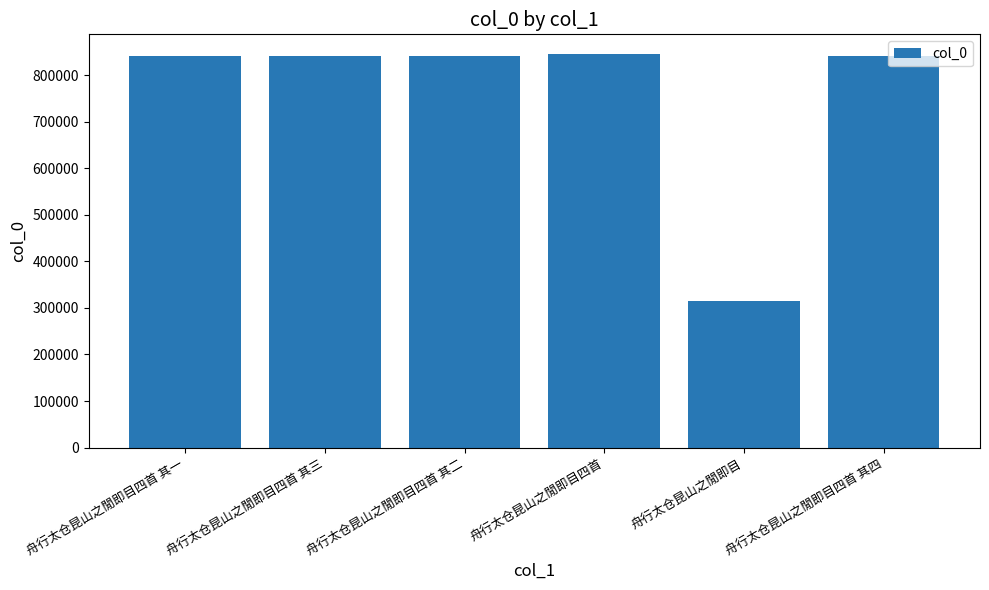

Is it true that the value at 舟行太仓昆山之閒即目四首 其二 is 840372?

True